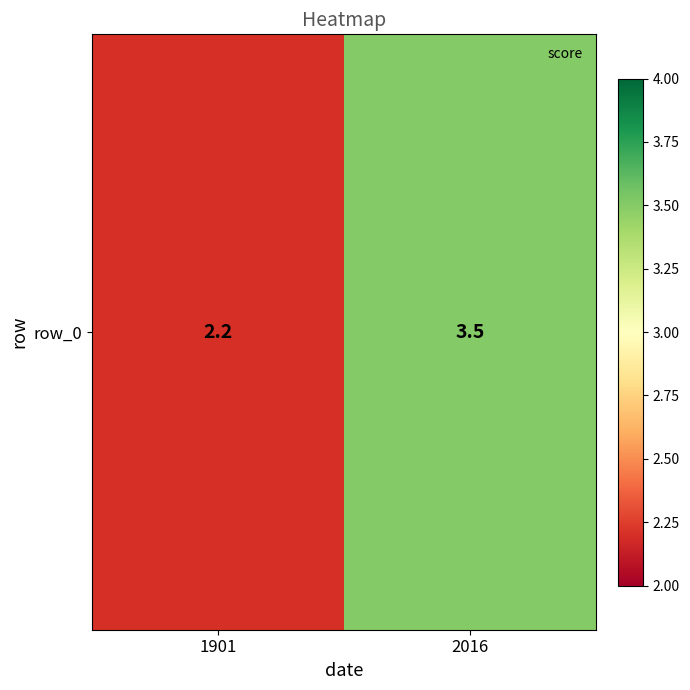

Approximately how many times larger is the value at 2016 compared to 1901?

1.6